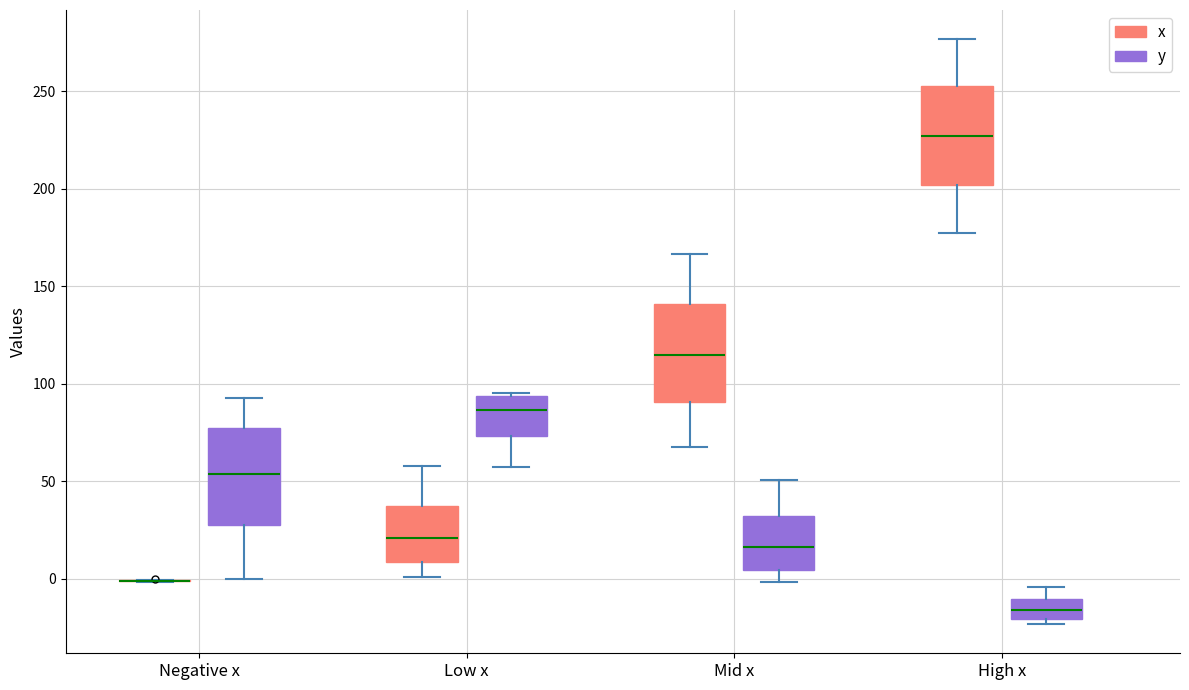

Reading left to right, transcribe this box plot: for each box, give where its median line is, the range the box spans, and where its two whiskers end, as read against the y-axis. The values are not printed on the chart, so give them approximately, as read against the axis.

Negative x (x): box collapsed to a line at 0, whiskers 0 to 0
Negative x (y): median 55, box 25 to 75, whiskers 0 to 95
Low x (x): median 20, box 10 to 35, whiskers 0 to 60
Low x (y): median 85, box 75 to 95, whiskers 55 to 95
Mid x (x): median 115, box 90 to 140, whiskers 70 to 165
Mid x (y): median 15, box 5 to 30, whiskers 0 to 50
High x (x): median 225, box 200 to 255, whiskers 180 to 275
High x (y): median -15, box -20 to -10, whiskers -25 to -5